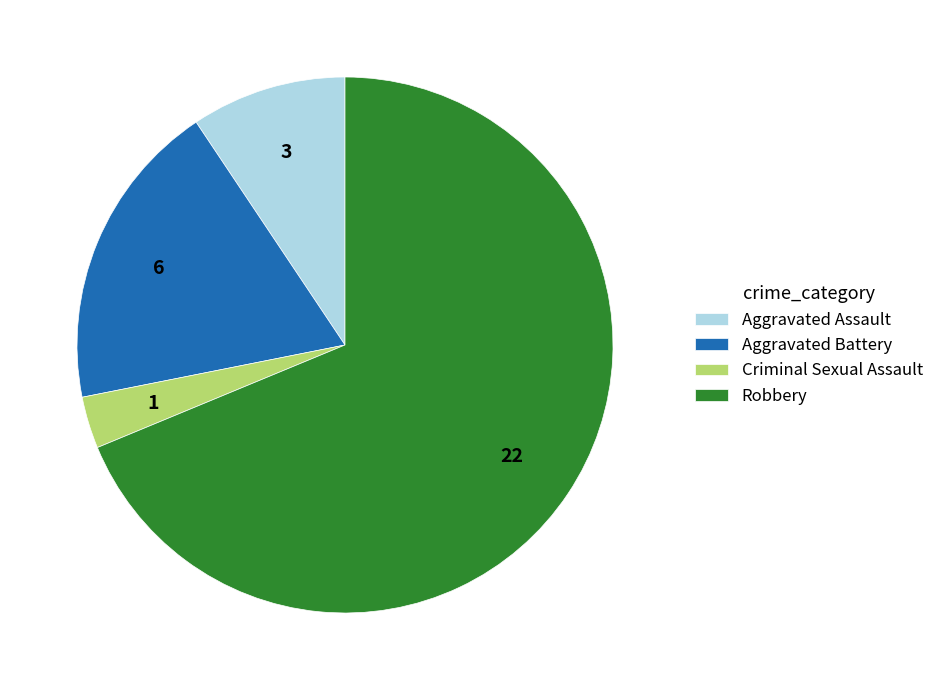

True or false: Aggravated Assault accounts for 3% of the total.

False